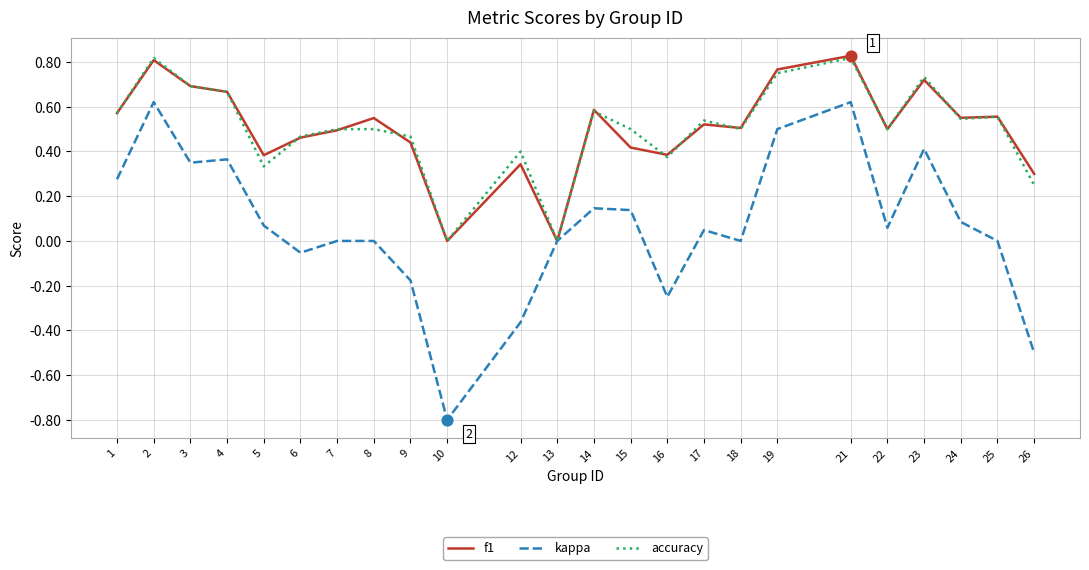

Is the value of accuracy at 25 greater than the value of f1 at 2?

No